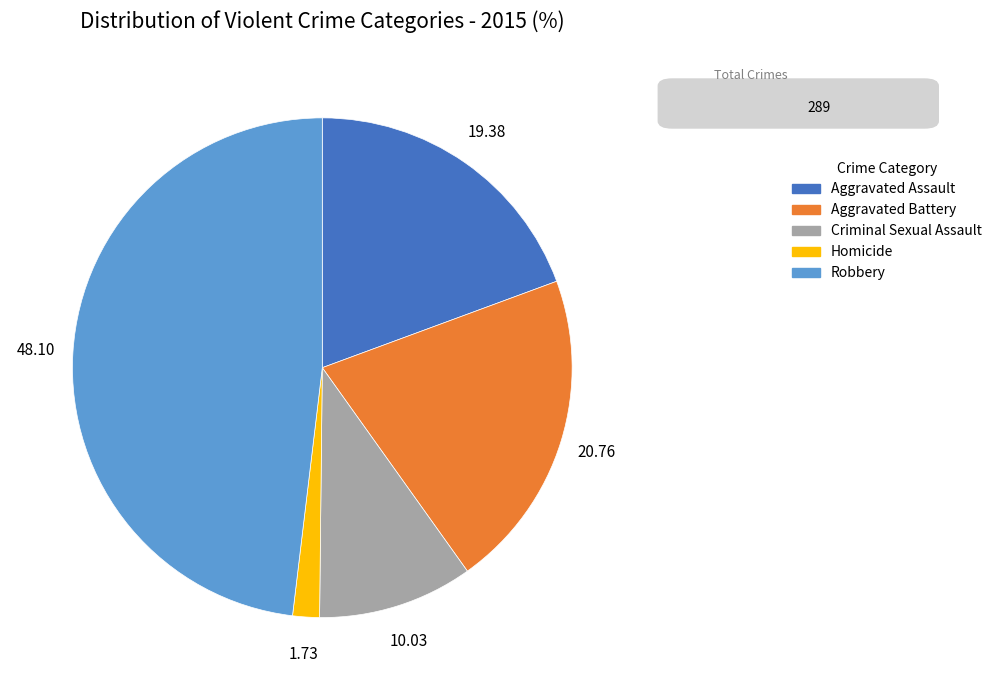

Which slice is the largest?

Robbery